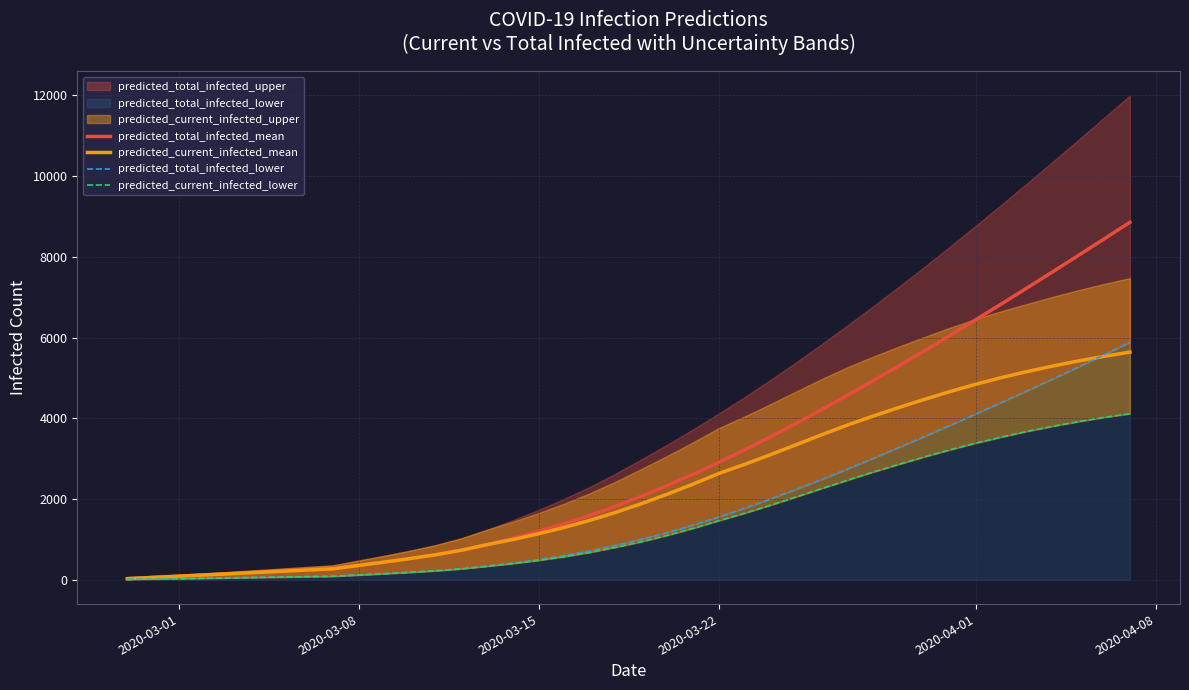

What position from the left is 2020-03-01?

3